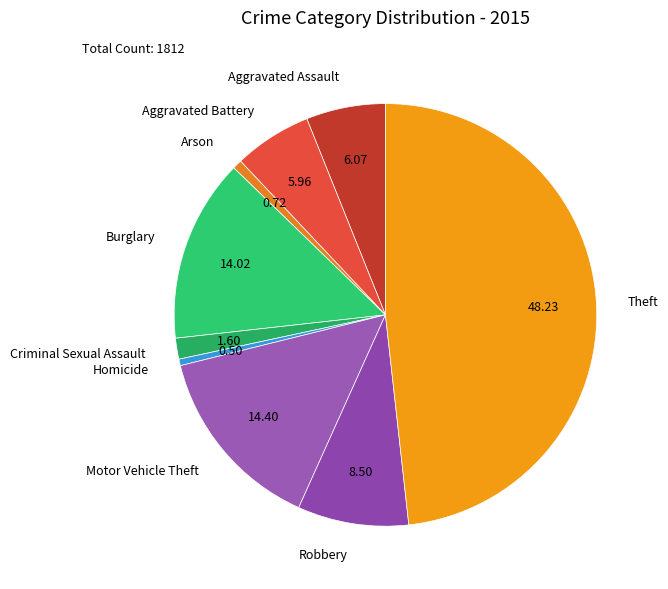

Which has a higher value, Criminal Sexual Assault or Motor Vehicle Theft?

Motor Vehicle Theft